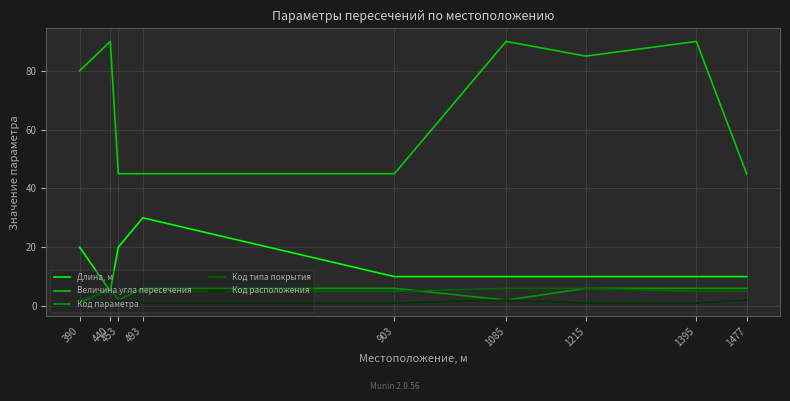

True or false: Длина, м has a value of 3 at 1215.

False